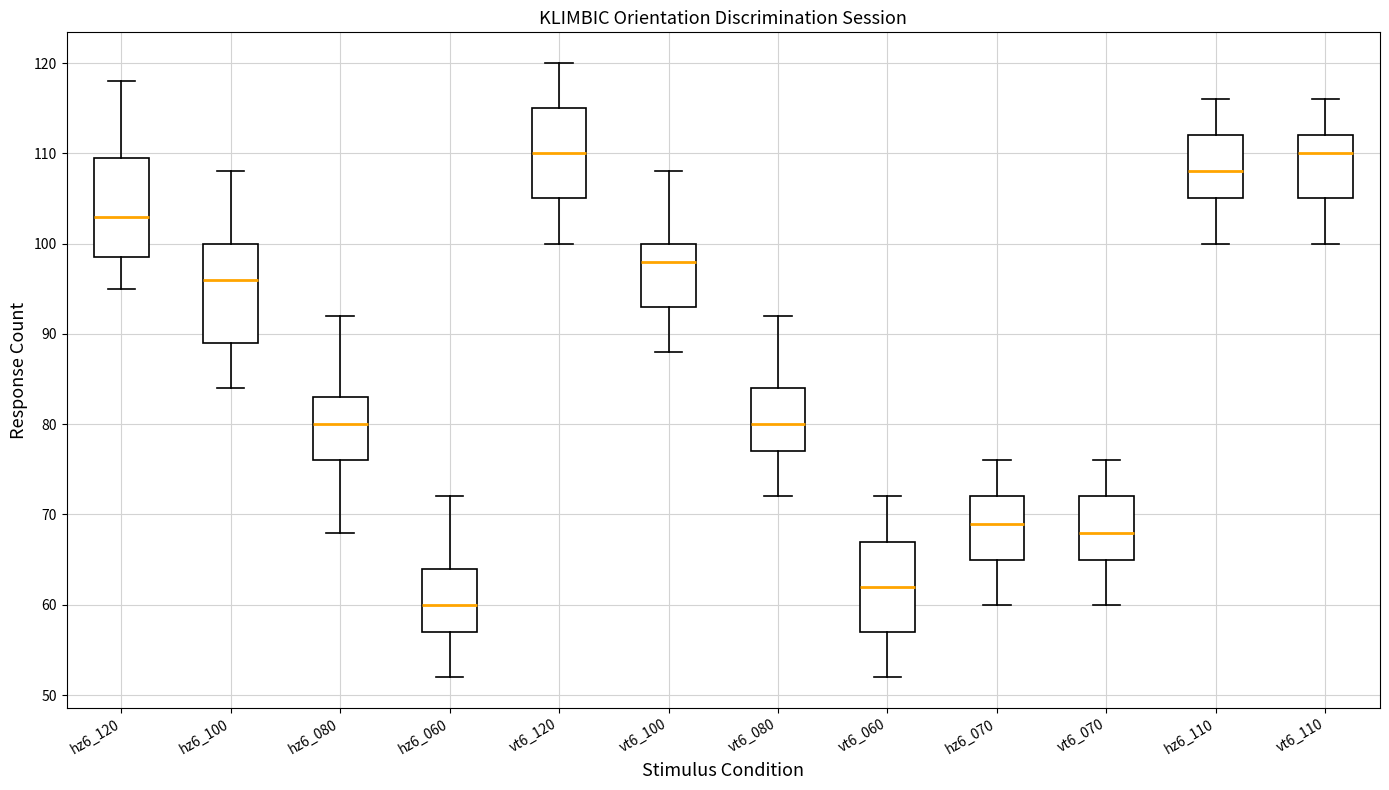

Where is the upper edge of the box for hz6_100 on the y-axis? The values are not printed on the chart, so give them approximately, as read against the axis.

100